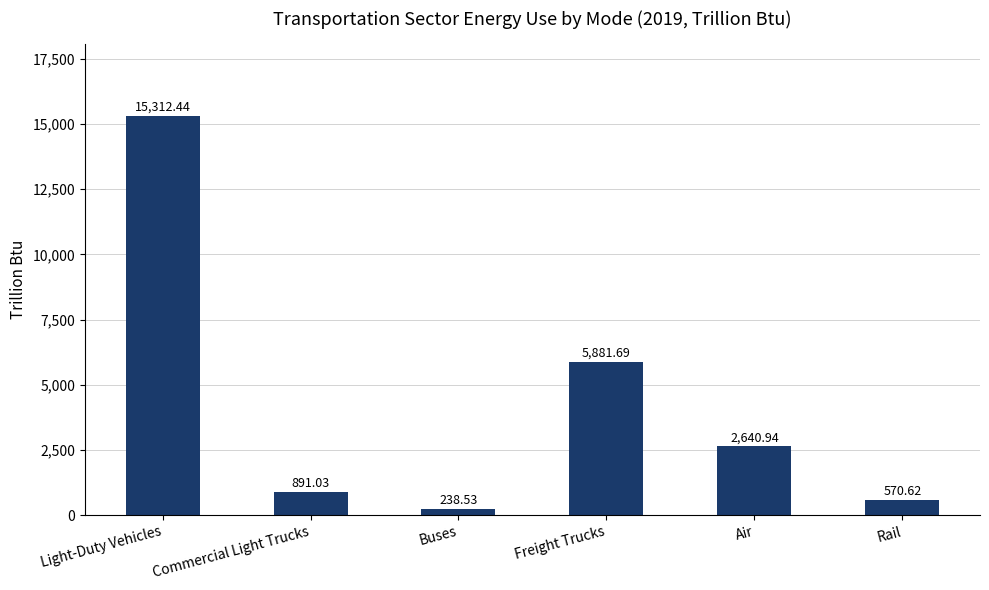

What is the value of the 5th bar from the left?

2640.9